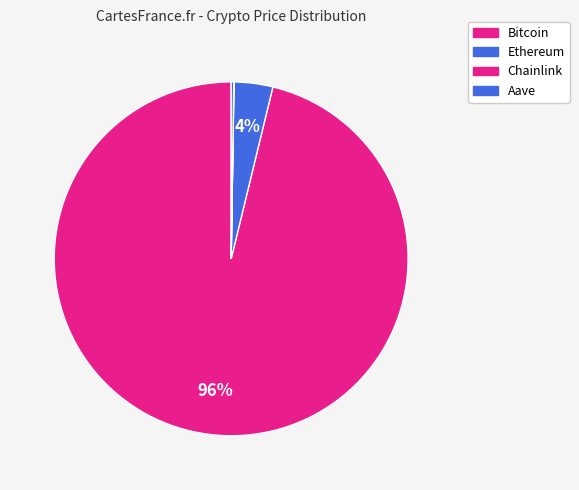

Rank the categories by value from highest to lowest.

Bitcoin, Ethereum, Aave, Chainlink